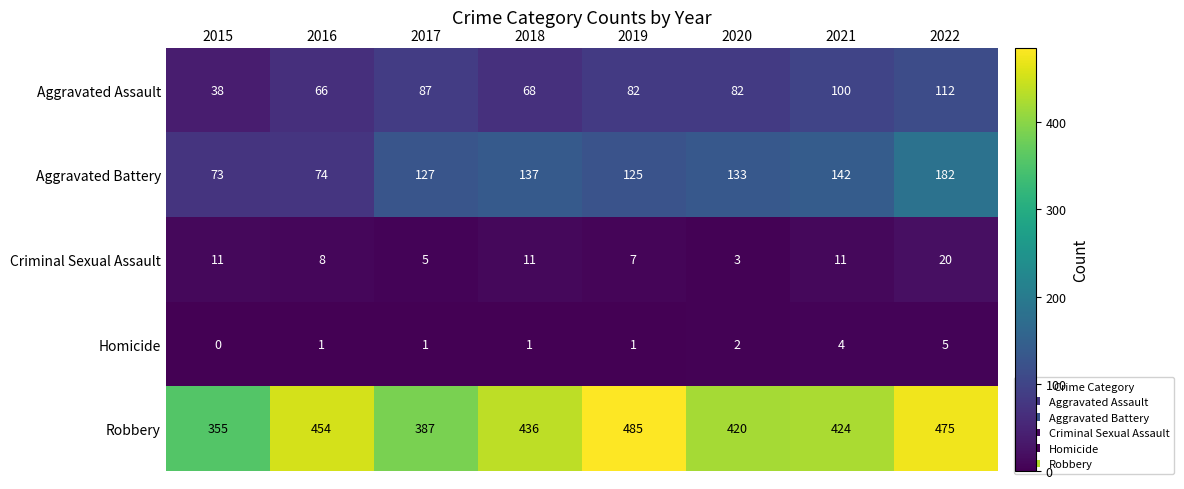

Between 2016 and 2018, which series saw the biggest shift?

Aggravated Battery